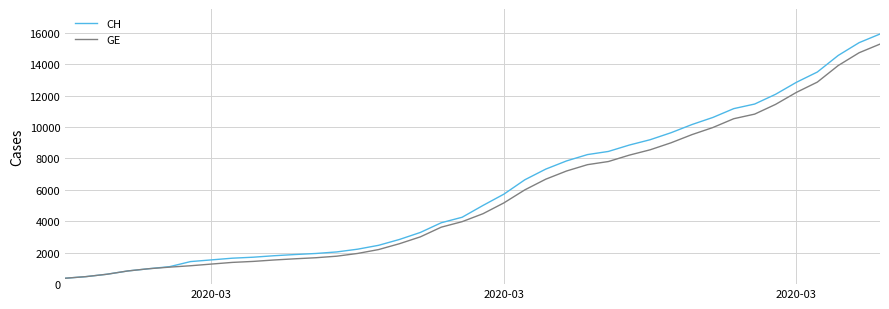

Which series has the largest range (max minus min)?

CH